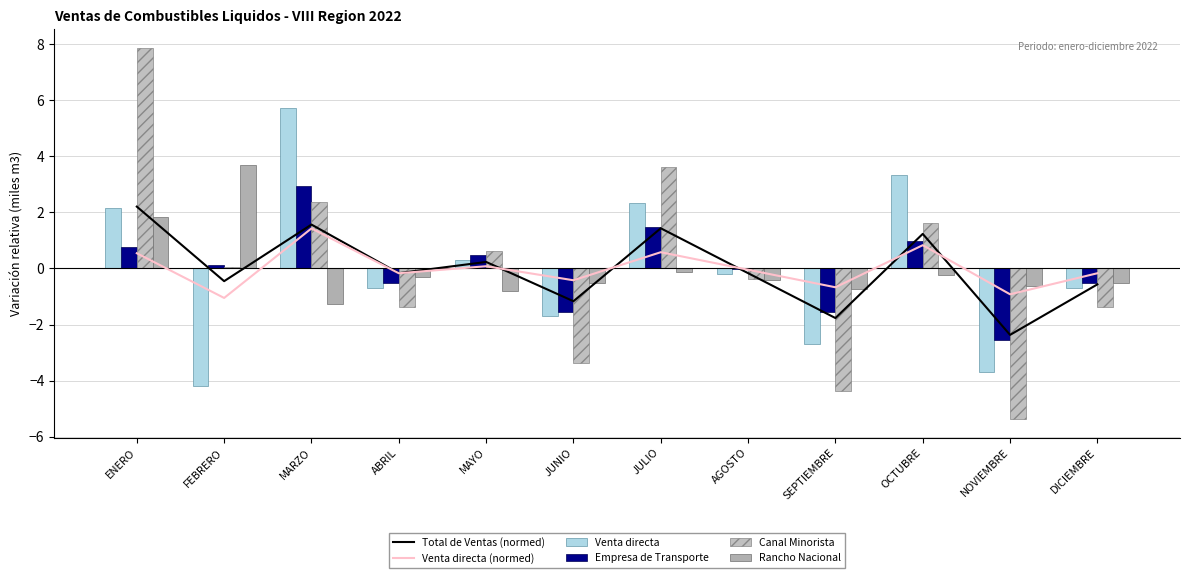

What is the difference between the highest and lowest values at MARZO?

7.0